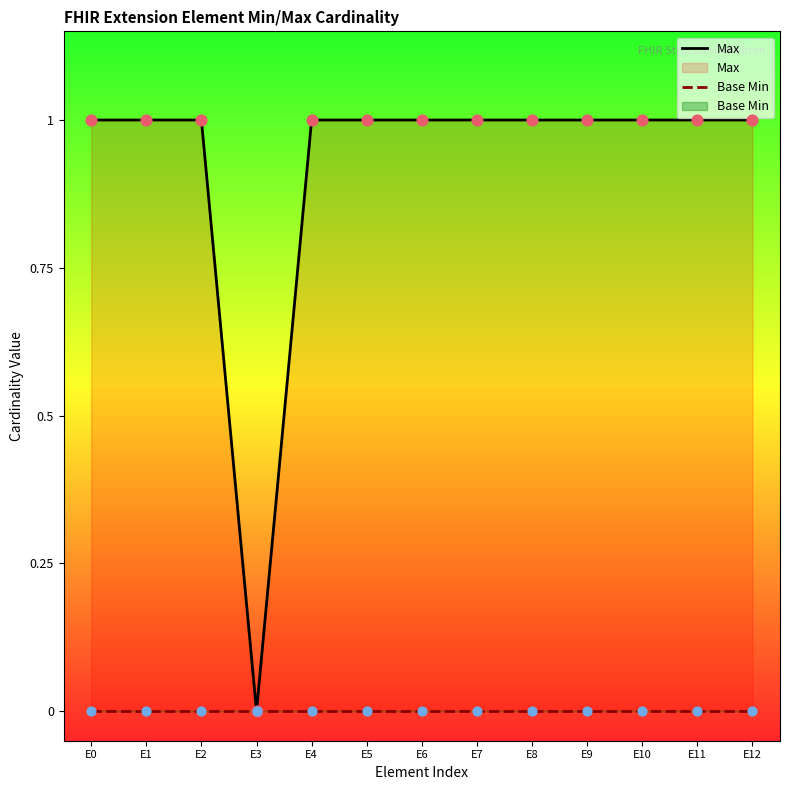

What is the total value across all series at E8?

1